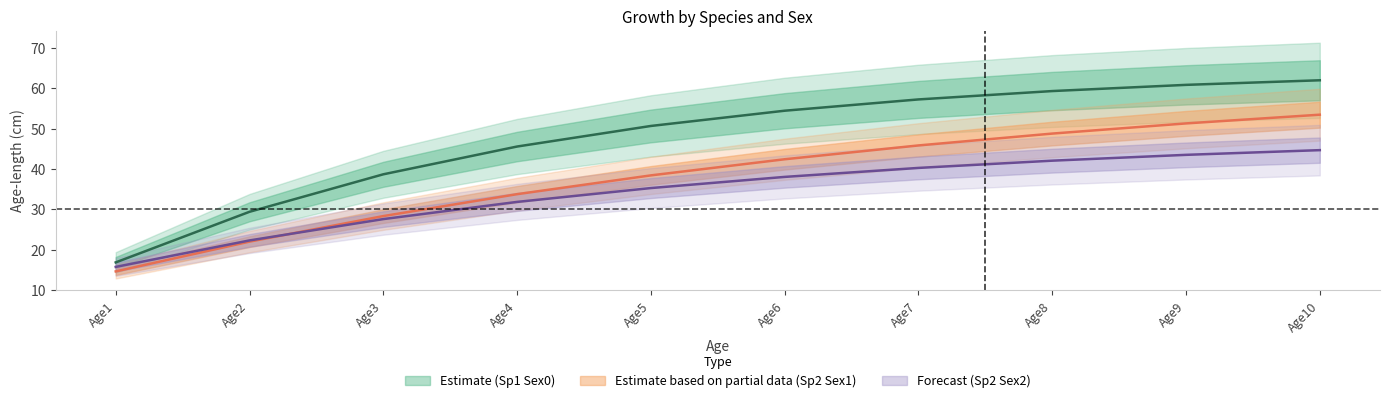

True or false: Species1_Sex0 has a value of 45.6 at Age4.

True